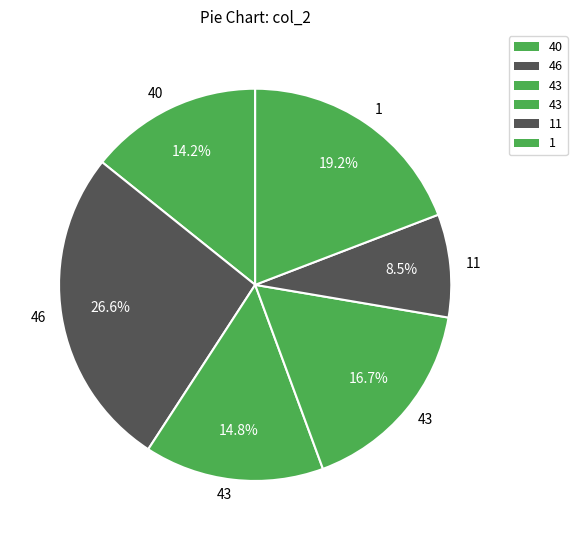

How many segments does this pie chart have?

6